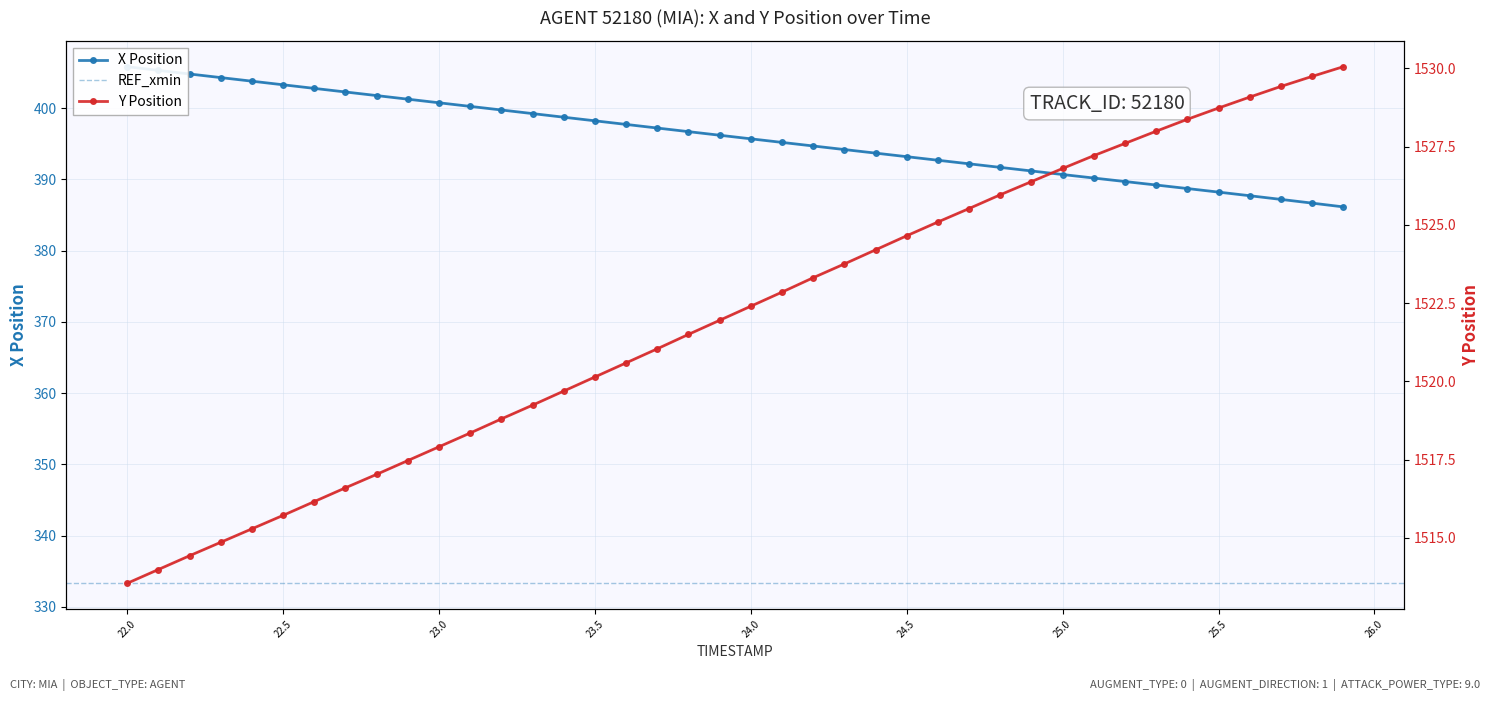

What is the difference between the highest and lowest values at 22.0?

1108.7